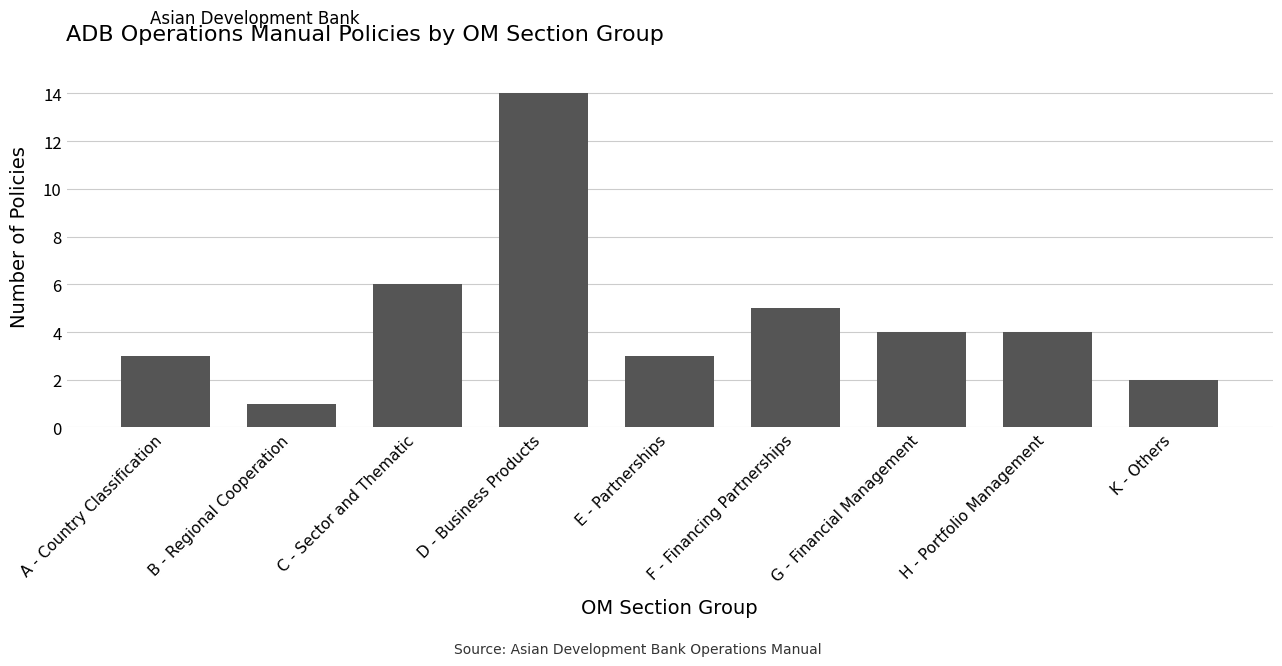

How many distinct data groups are displayed?

1